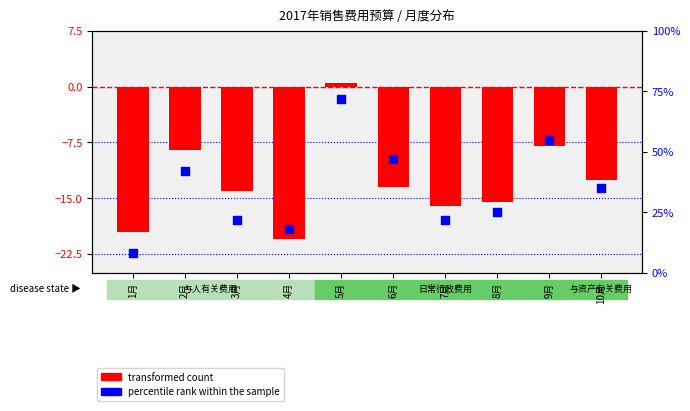

What are all the series names shown in the legend?

transformed count, percentile rank within the sample